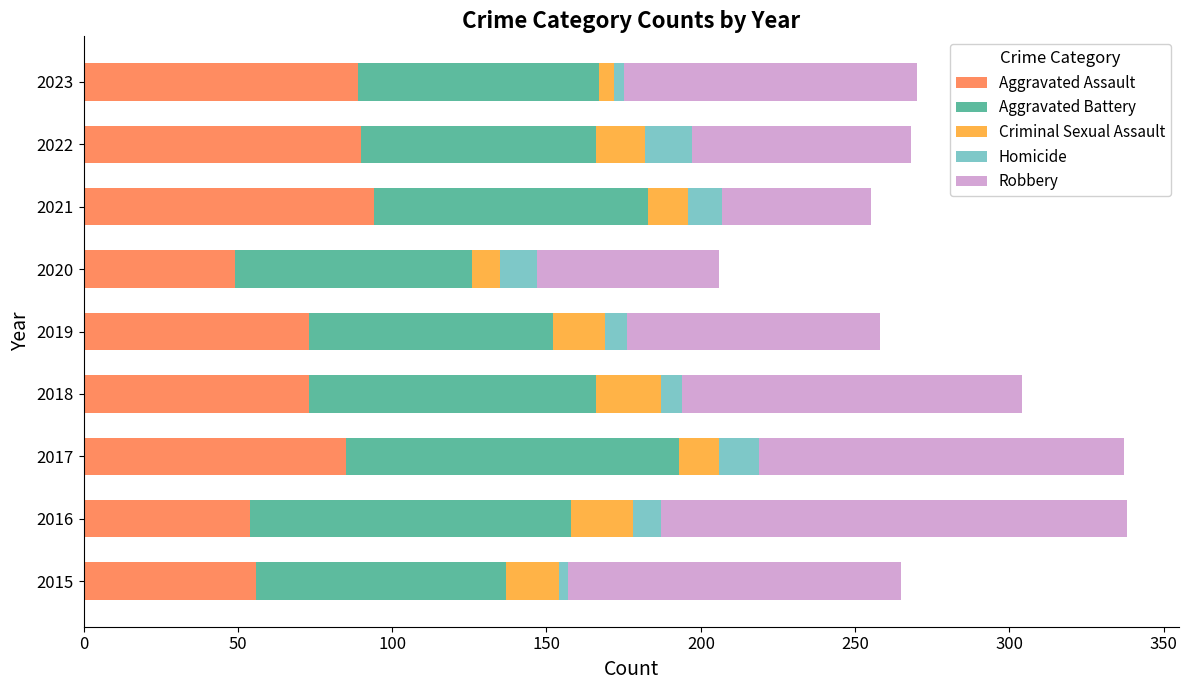

What is the highest value of the Aggravated Assault series?

94